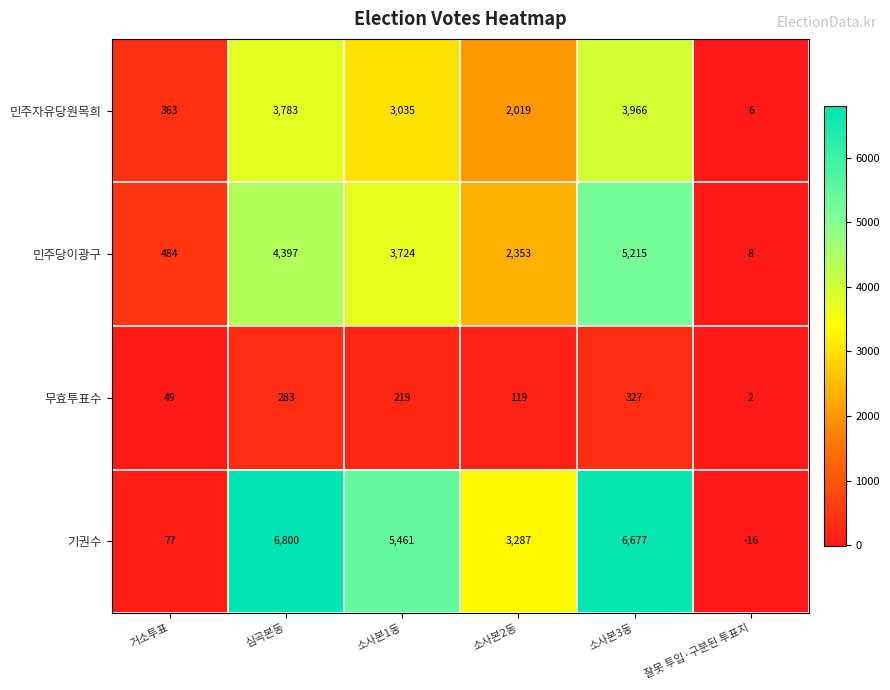

Which category has the lowest value in the 무효투표수 series?

잘못 투입·구분된 투표지